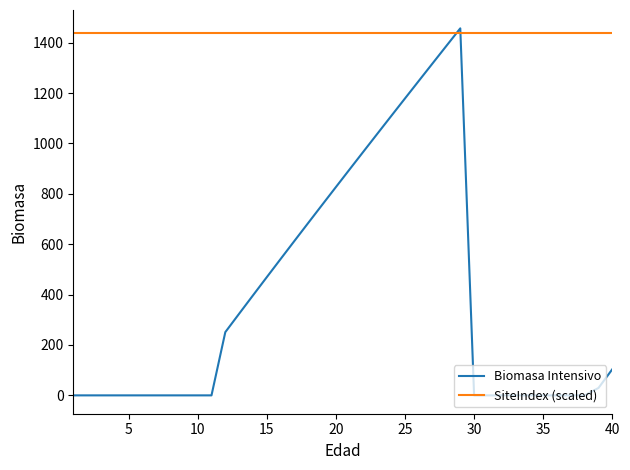

Which series has the widest spread of values?

Biomasa Intensivo